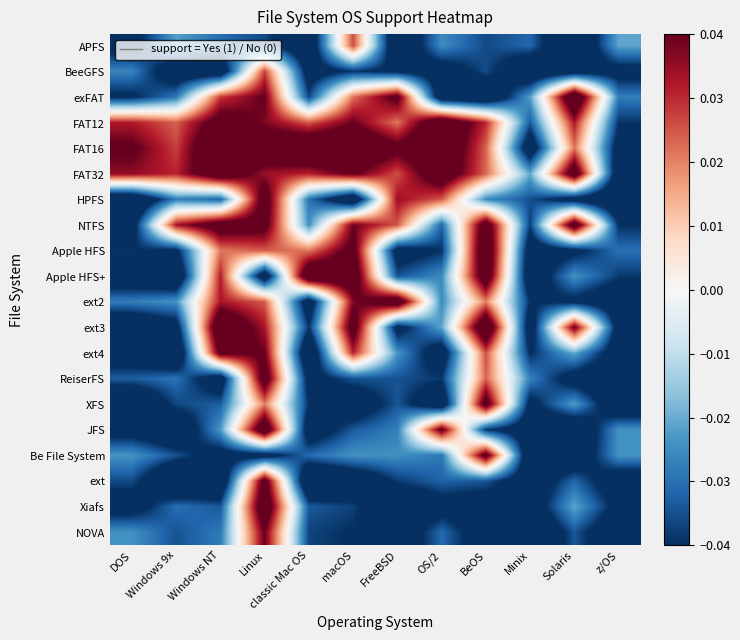

How many distinct data groups are displayed?

20